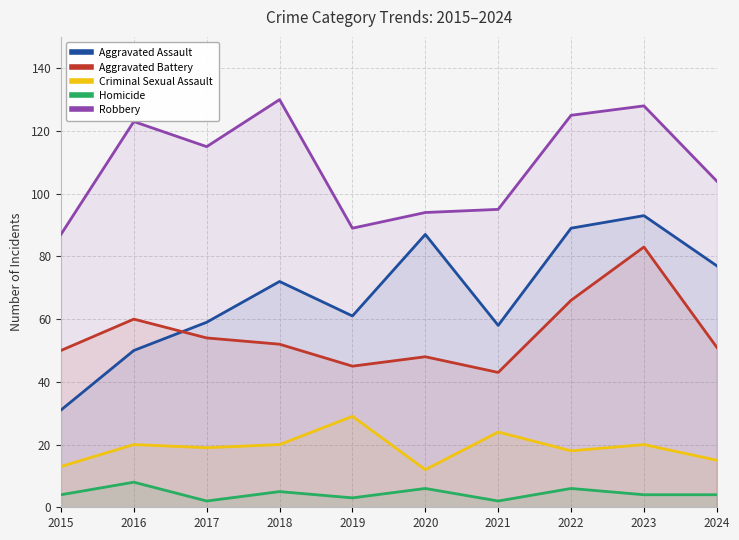

Where does the Aggravated Assault series first go above 72?

2020